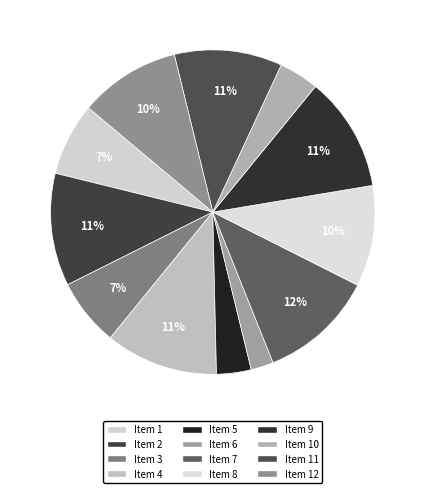

Does any single category account for the majority?

No